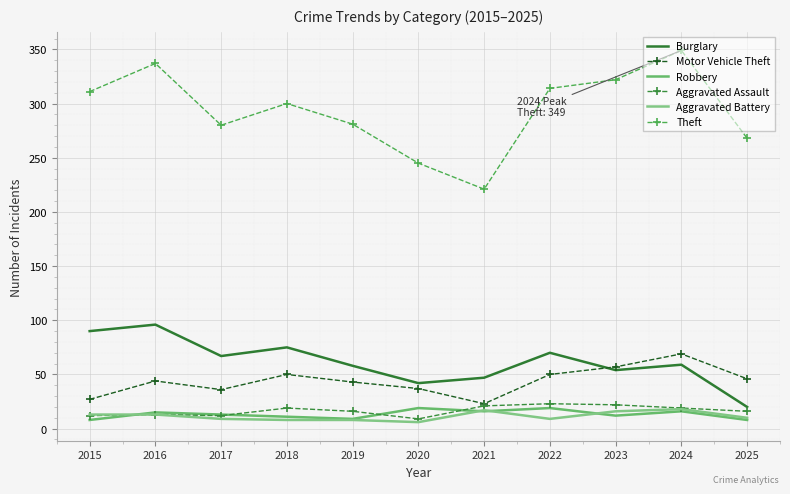

How many lines are shown in the chart?

6